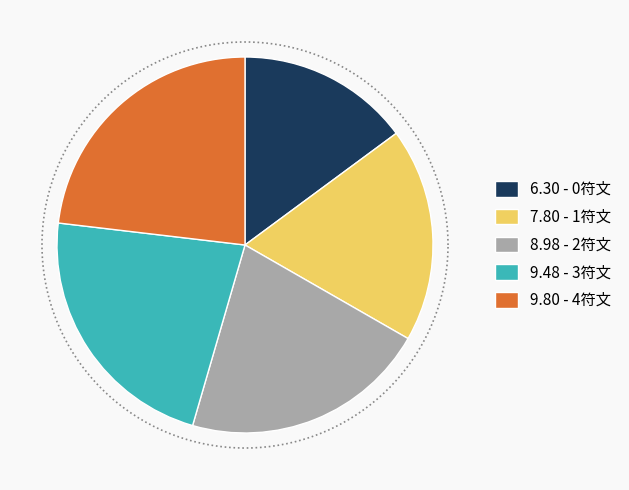

Rank the categories by value from lowest to highest.

0符文, 1符文, 2符文, 3符文, 4符文